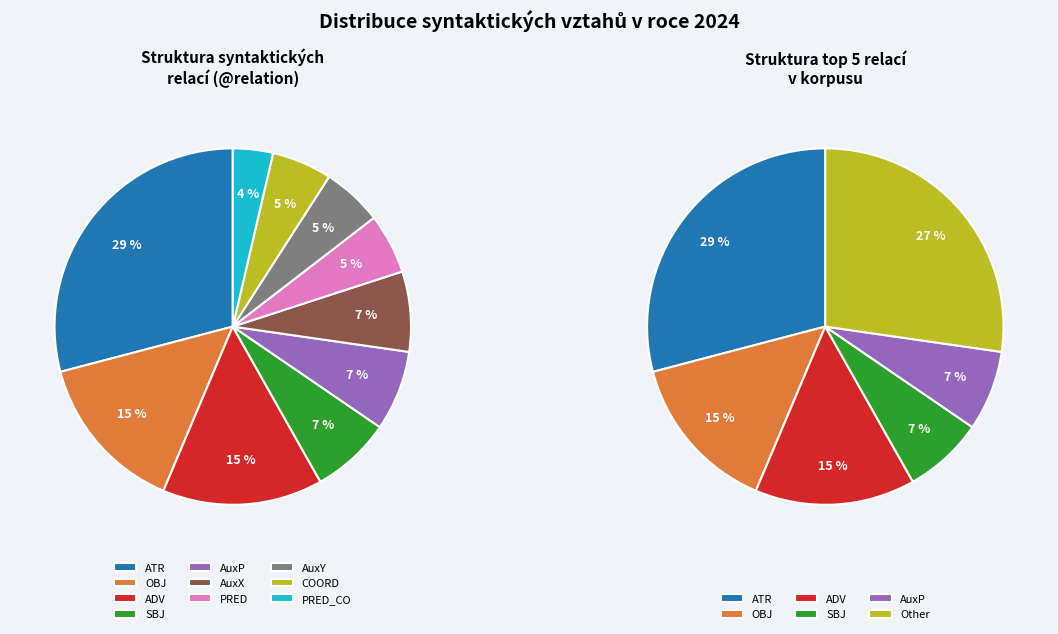

Is there any slice that represents more than half of the pie?

No